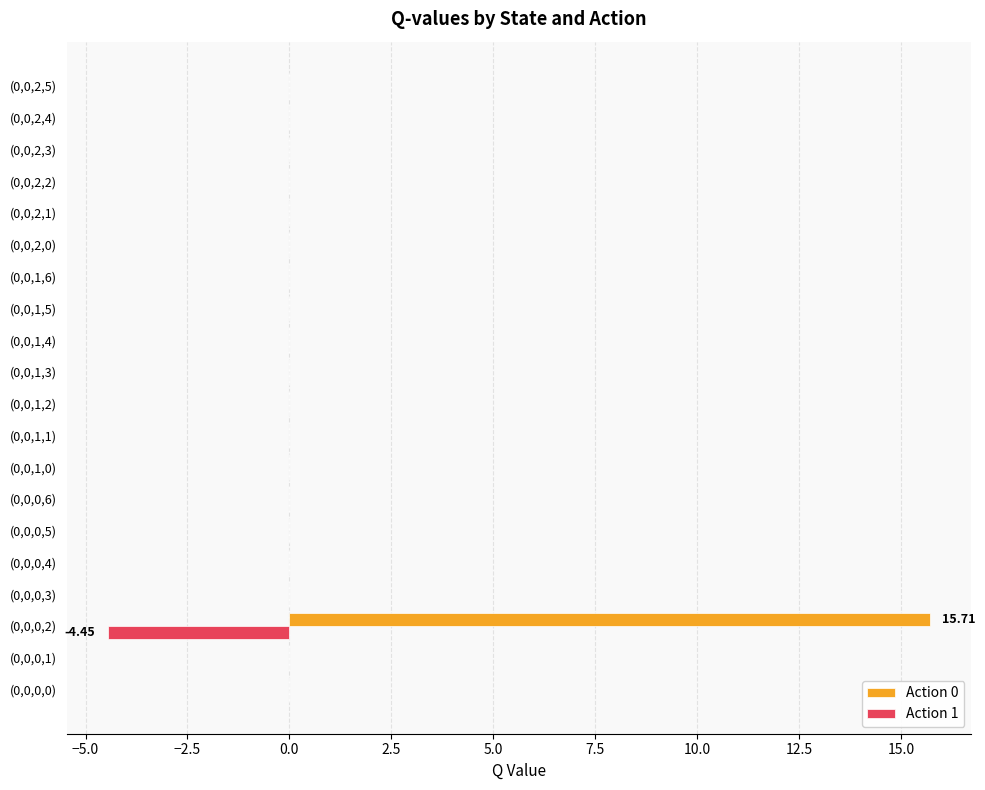

Which series has the largest range (max minus min)?

Action 0